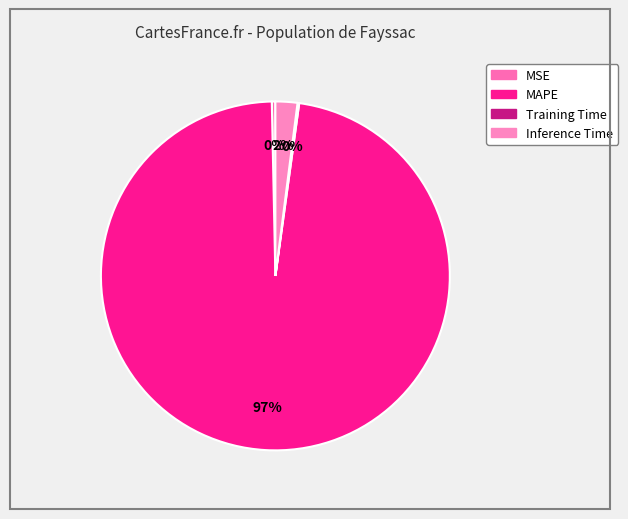

What is the change in value from MAPE to Training Time?

-45.8